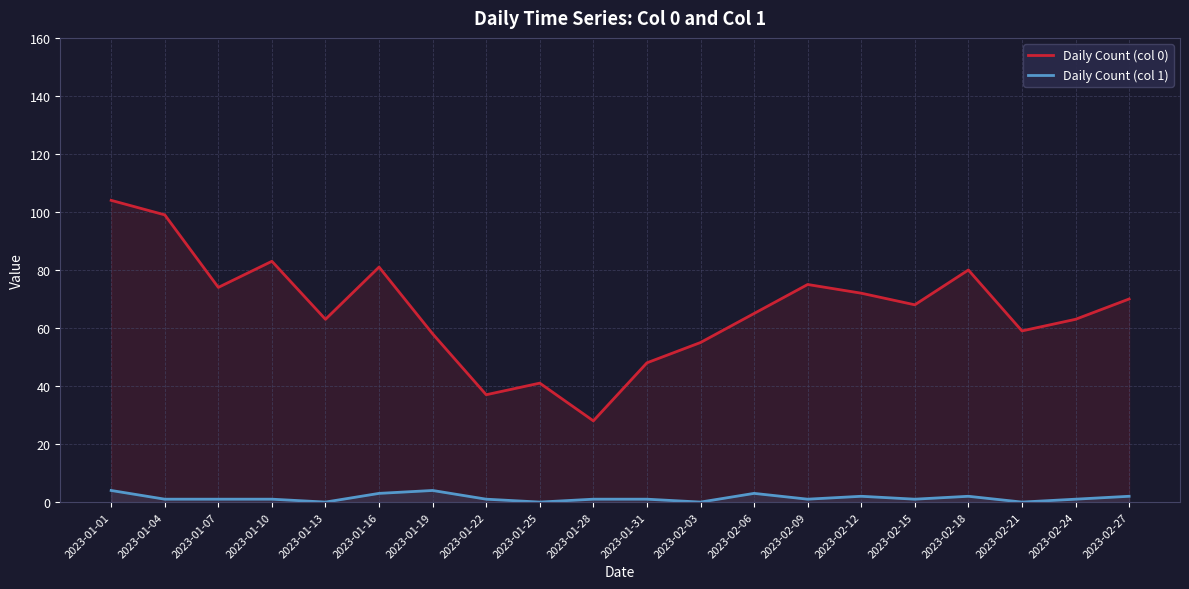

What is the sum of all Daily Count (col 0) values?

1323